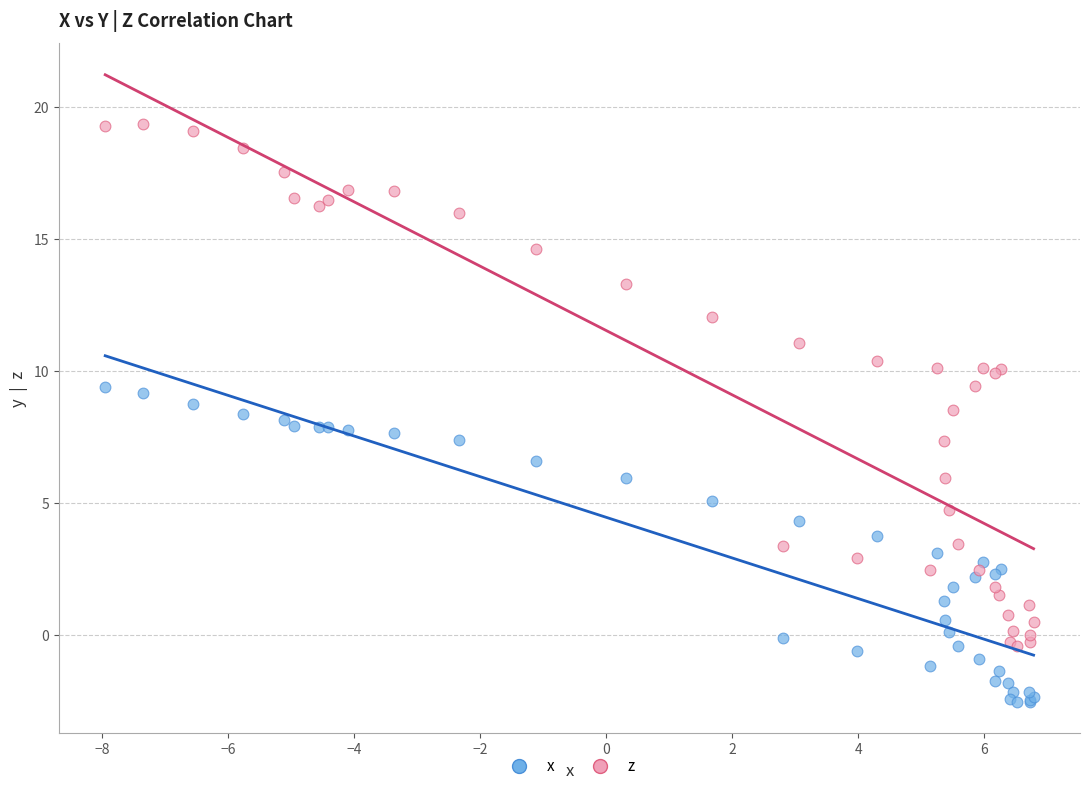

Which series has the largest Y range (max minus min)?

z